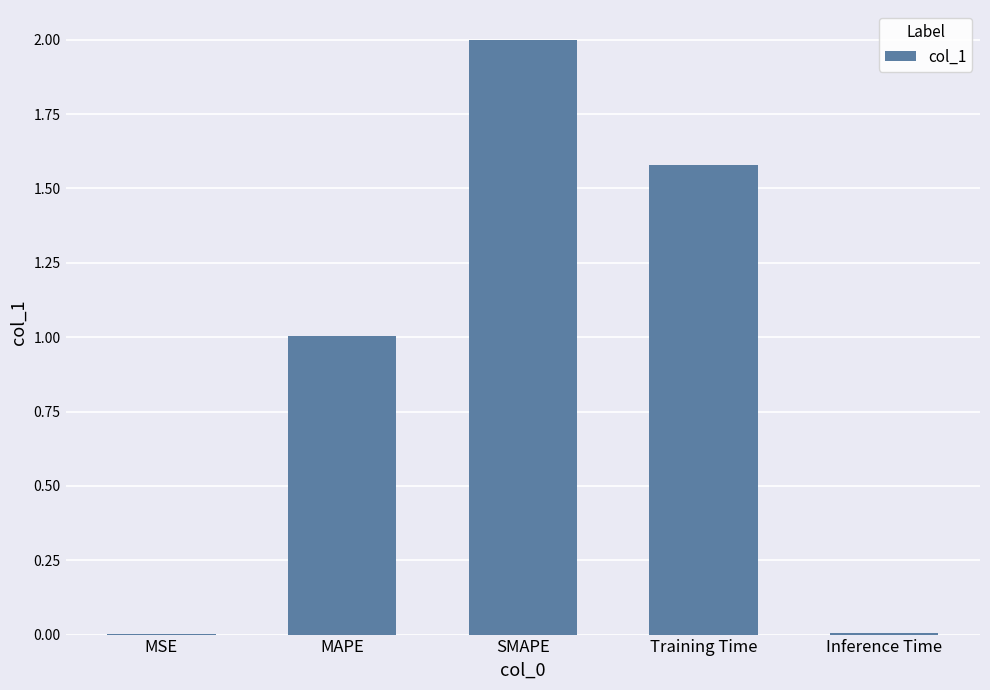

Is it true that the value at Inference Time is 0.0?

True